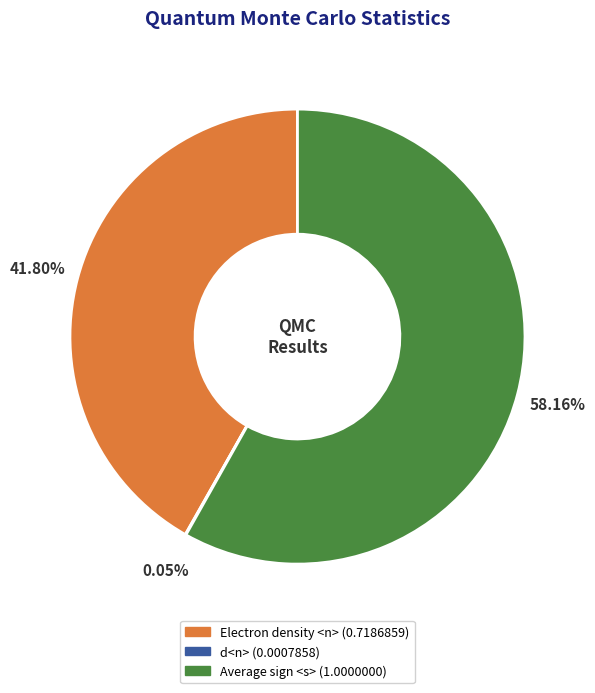

Which category has the biggest portion of the pie?

Average sign <s>